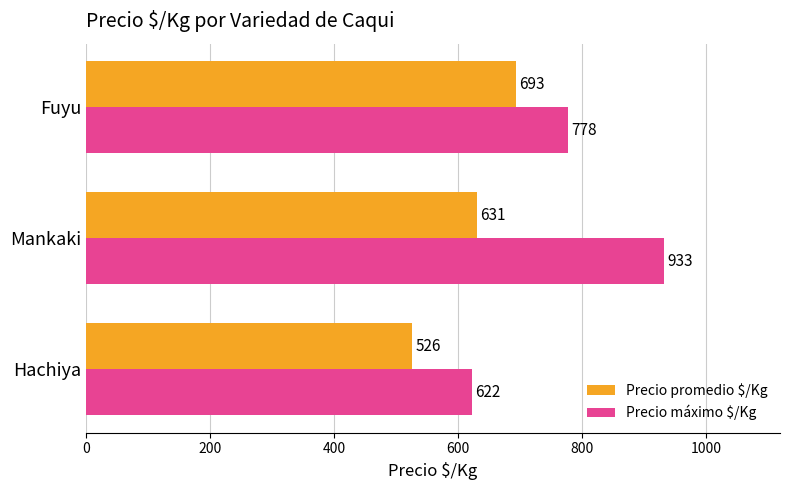

What is the difference between the highest and lowest values at Mankaki?

302